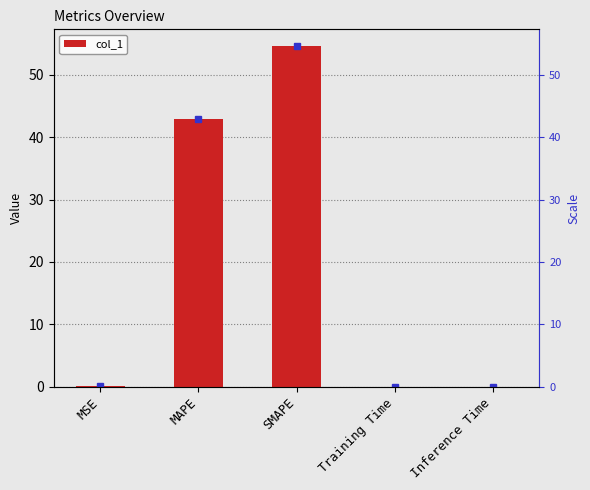

Which label corresponds to the smallest value in the chart?

Training Time